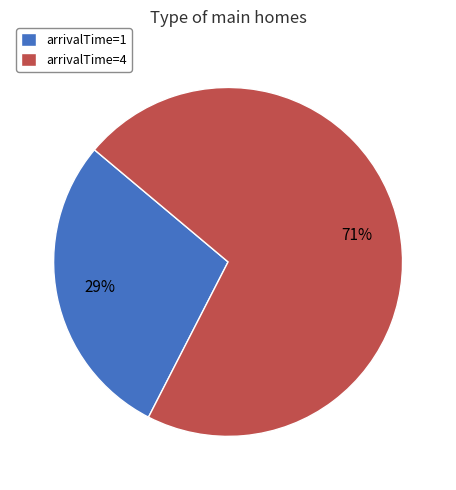

Is there any slice that represents more than half of the pie?

Yes